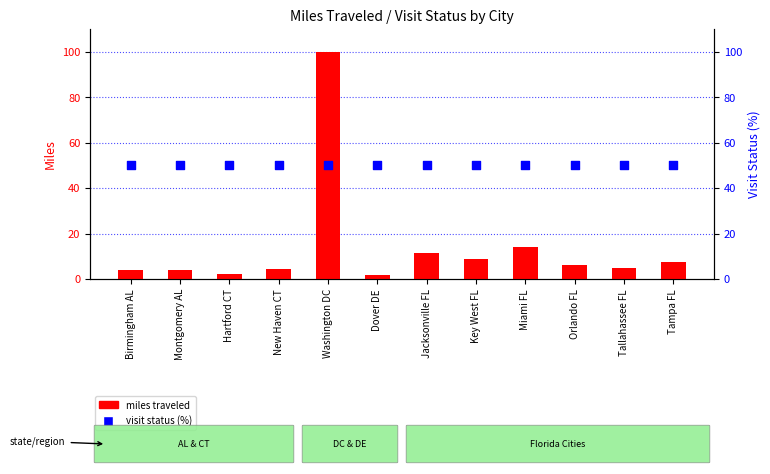

What are all the series names shown in the legend?

miles traveled, visit status (%)